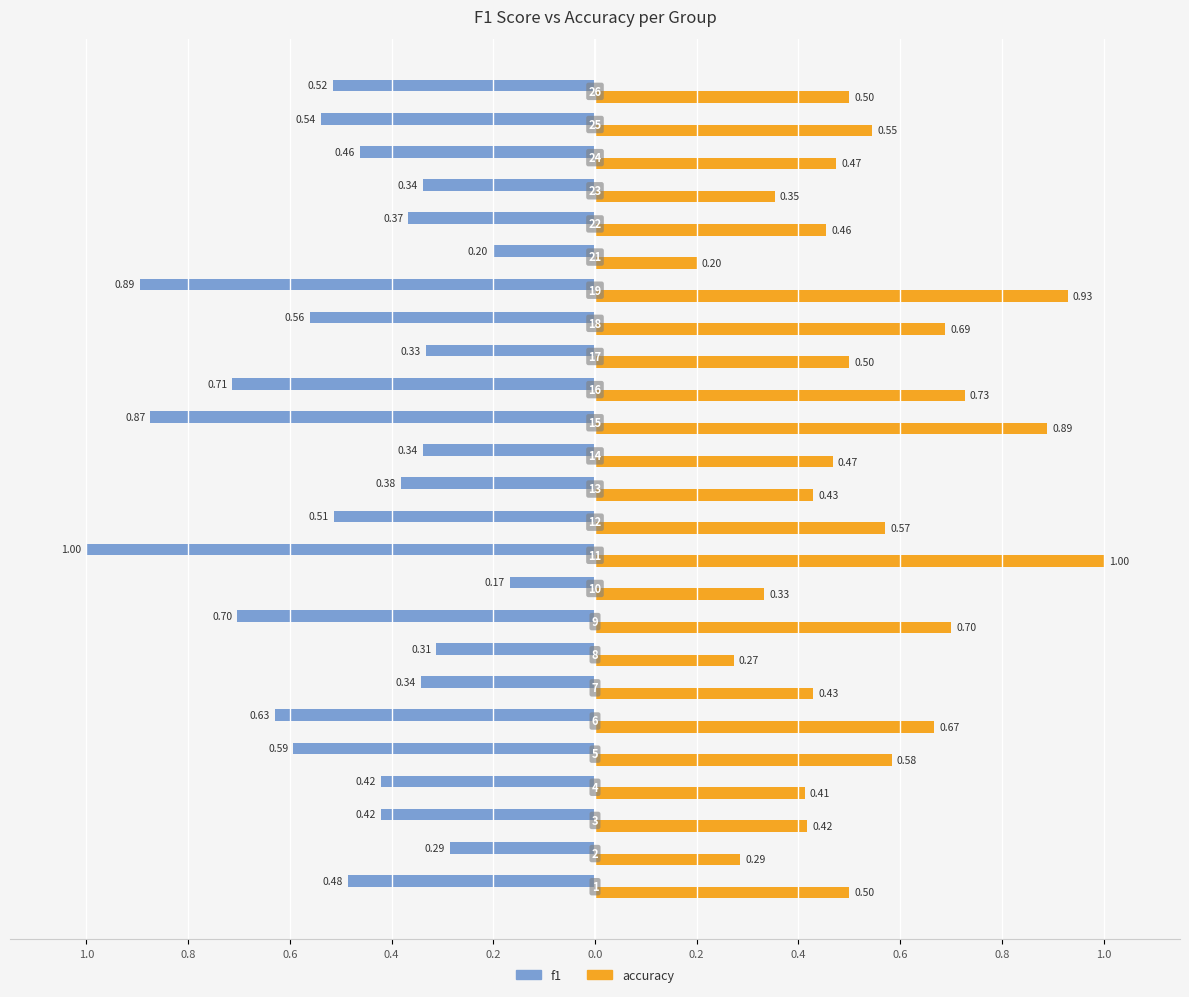

What is the maximum value shown in the chart?

1.0